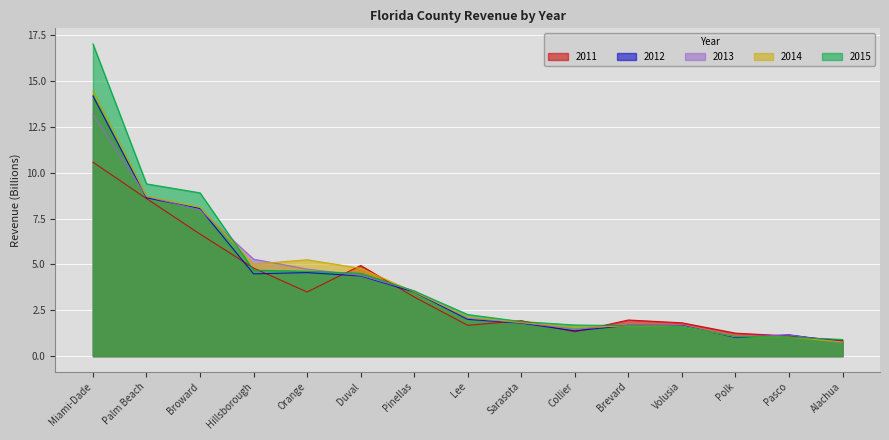

Reading left to right, what are all the values shown in this chart?

2011: 10.6	8.6	6.7	4.8	3.5	4.9	3.2	1.7	1.9	1.3	2.0	1.8	1.3	1.1	0.8
2012: 14.2	8.6	8.0	4.5	4.6	4.4	3.5	2.0	1.8	1.4	1.7	1.7	1.0	1.2	0.8
2013: 13.2	8.7	8.0	5.3	4.7	4.4	3.6	2.1	1.8	1.5	1.7	1.7	1.0	1.2	0.8
2014: 14.5	8.7	8.1	5.0	5.3	4.8	3.5	2.1	1.8	1.6	1.6	1.6	1.1	1.0	0.8
2015: 17.0	9.4	8.9	4.7	4.6	4.5	3.6	2.3	1.9	1.7	1.7	1.6	1.1	1.0	0.9